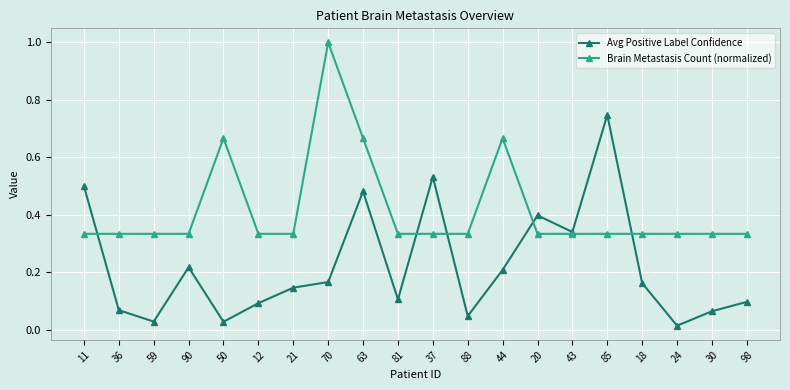

True or false: Avg Positive Label Confidence has more than 0 interior local peaks.

True